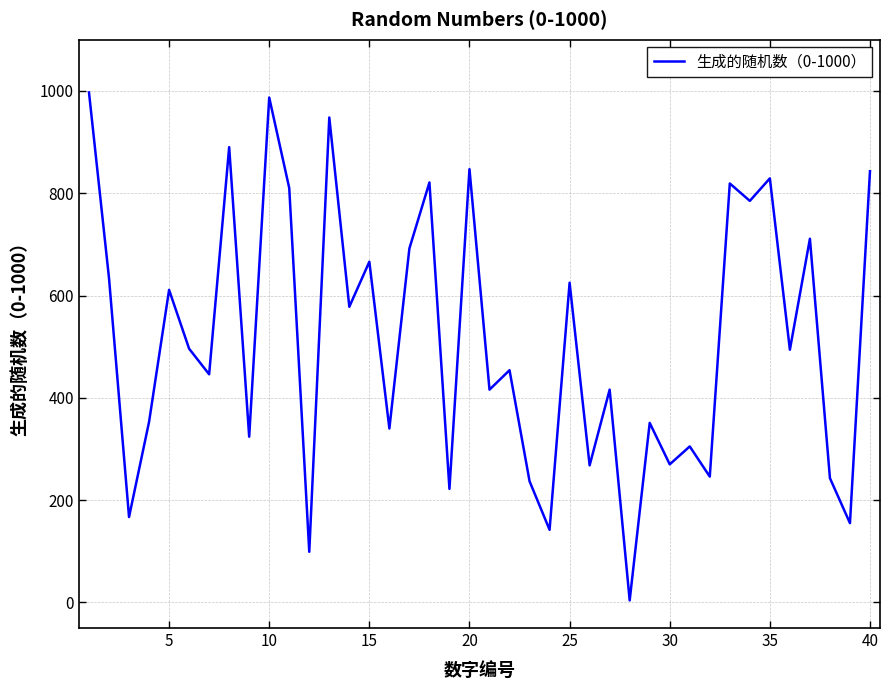

How many lines are shown in the chart?

1